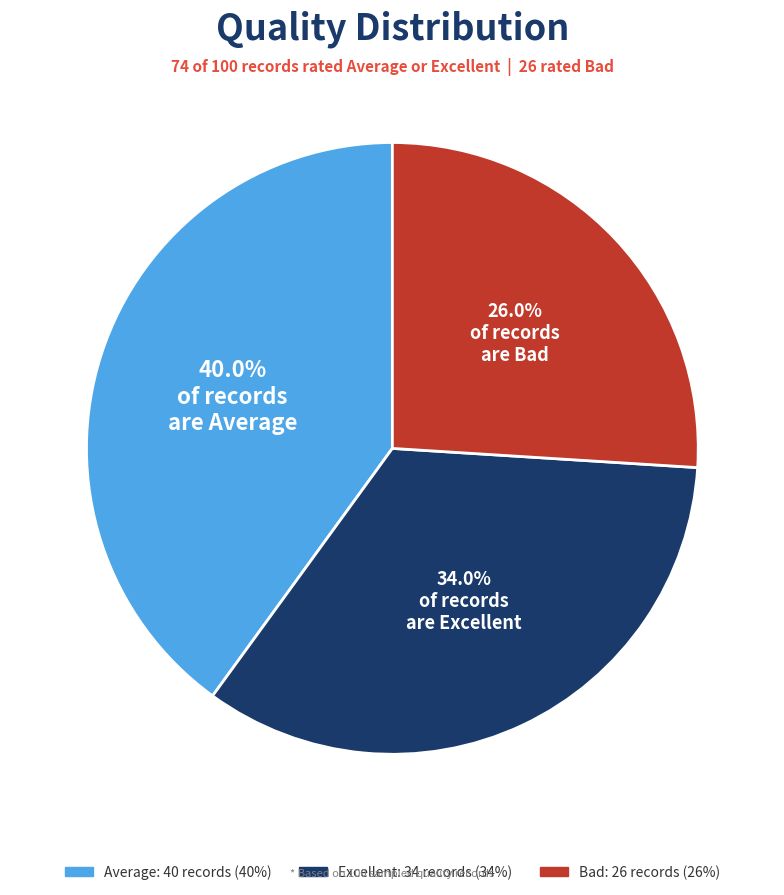

To the nearest percent, what portion does Average represent?

40%